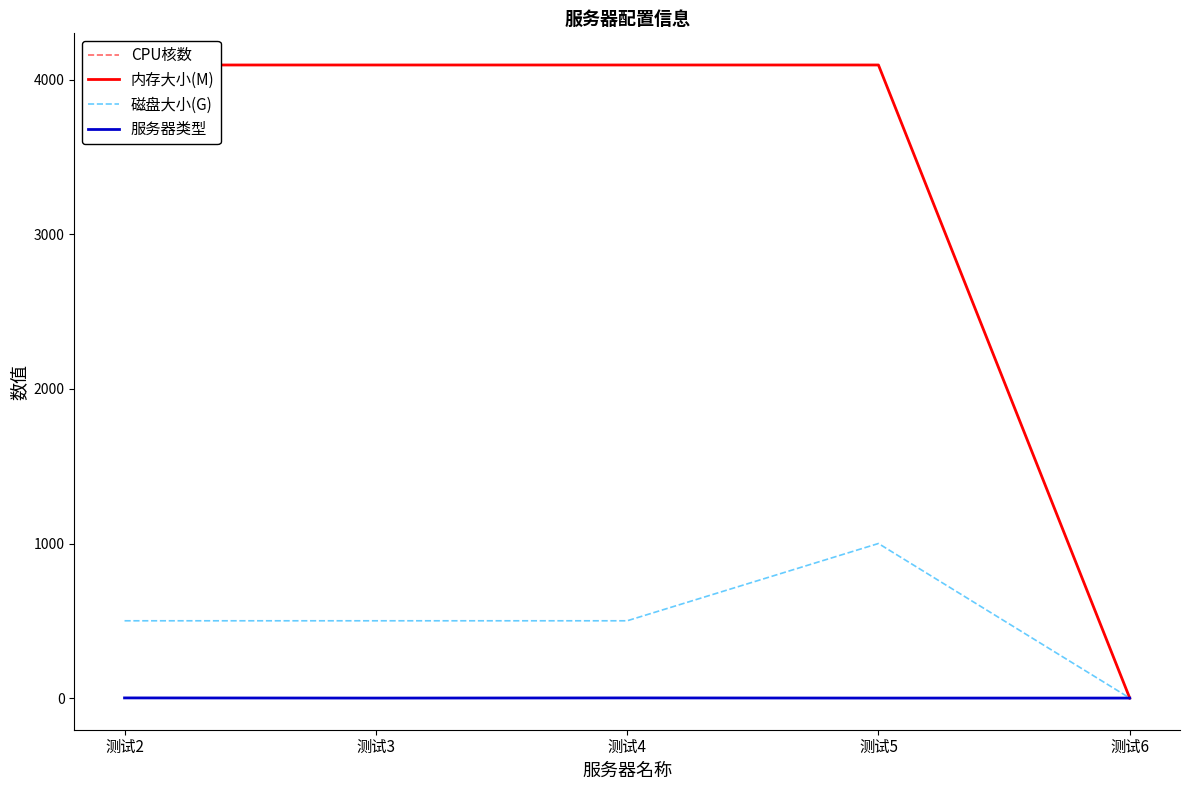

Where is CPU核数 nearest to the value 2?

测试2